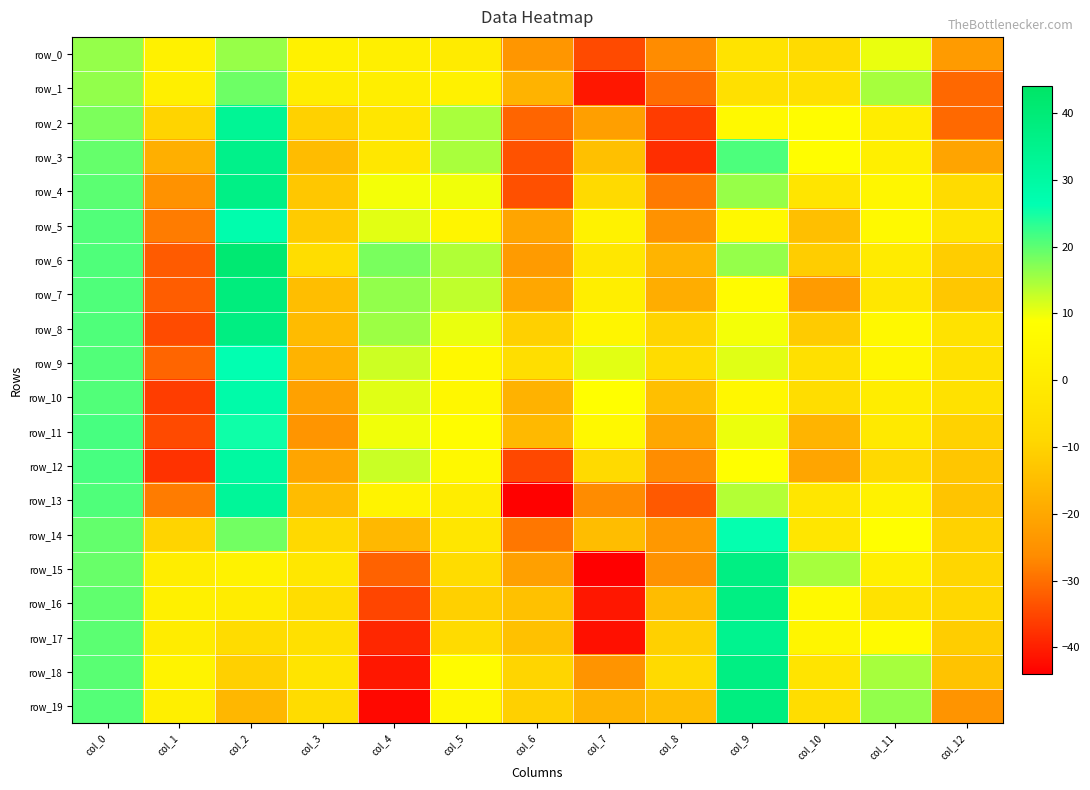

At which label is row_10 closest to -3?

col_12